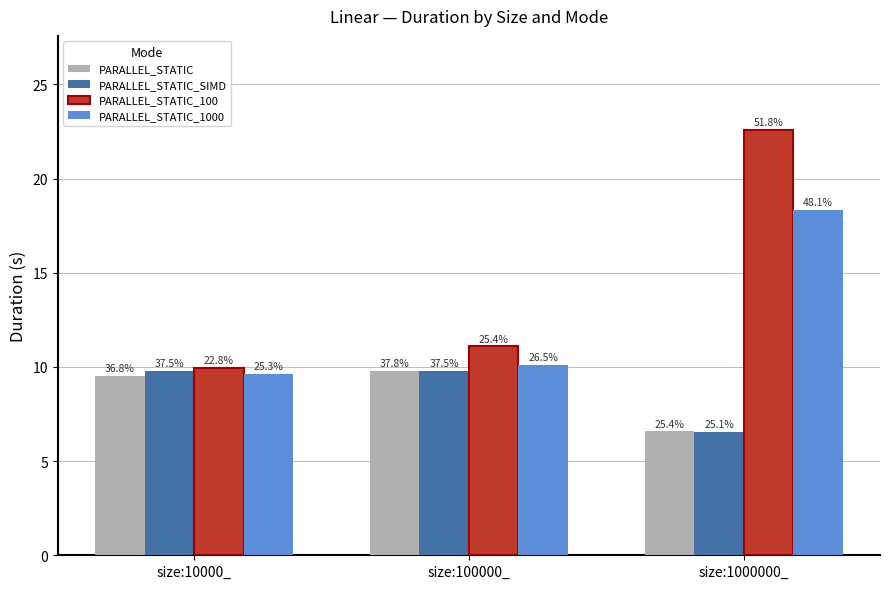

Between size:100000_ and size:1000000_, which series saw the biggest shift?

PARALLEL_STATIC_100